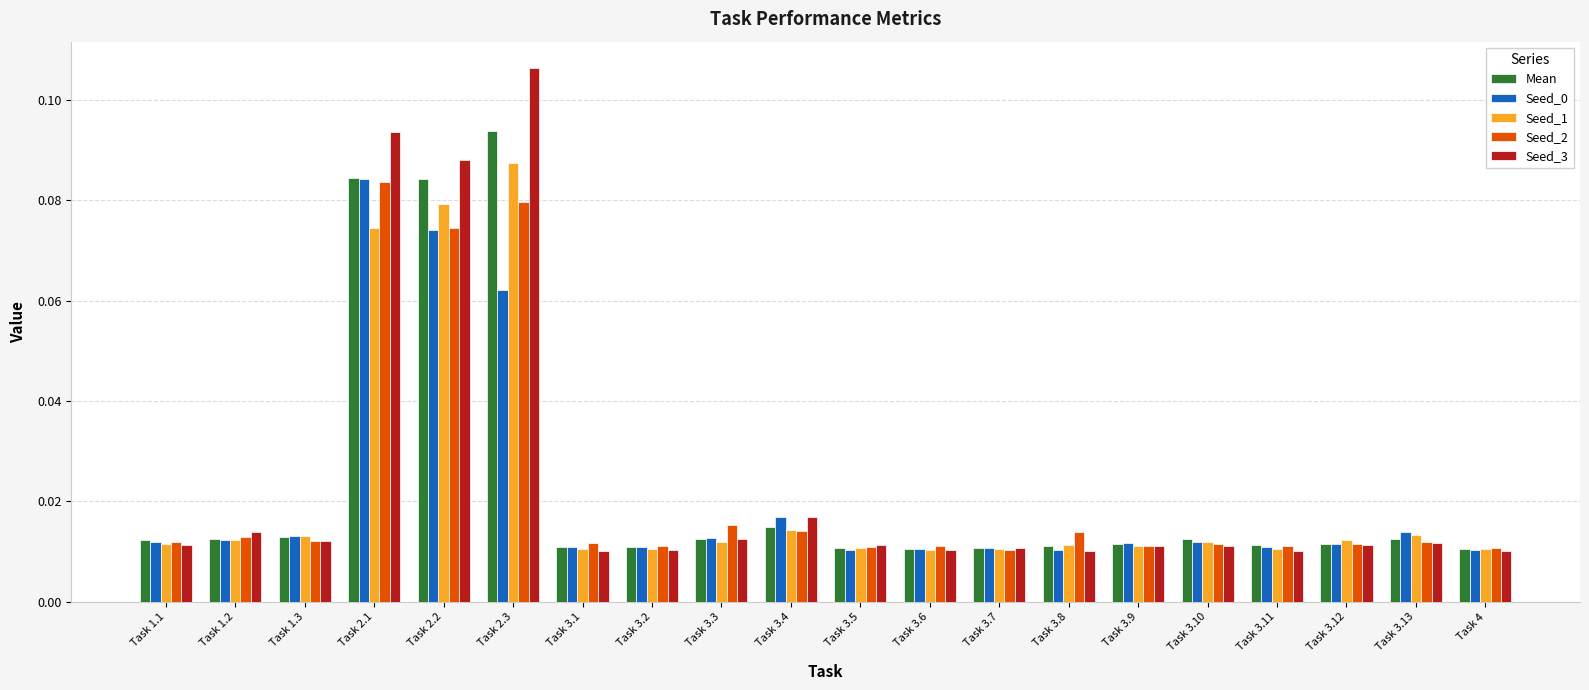

Count the Seed_0 values in the range 0 to 1.

20